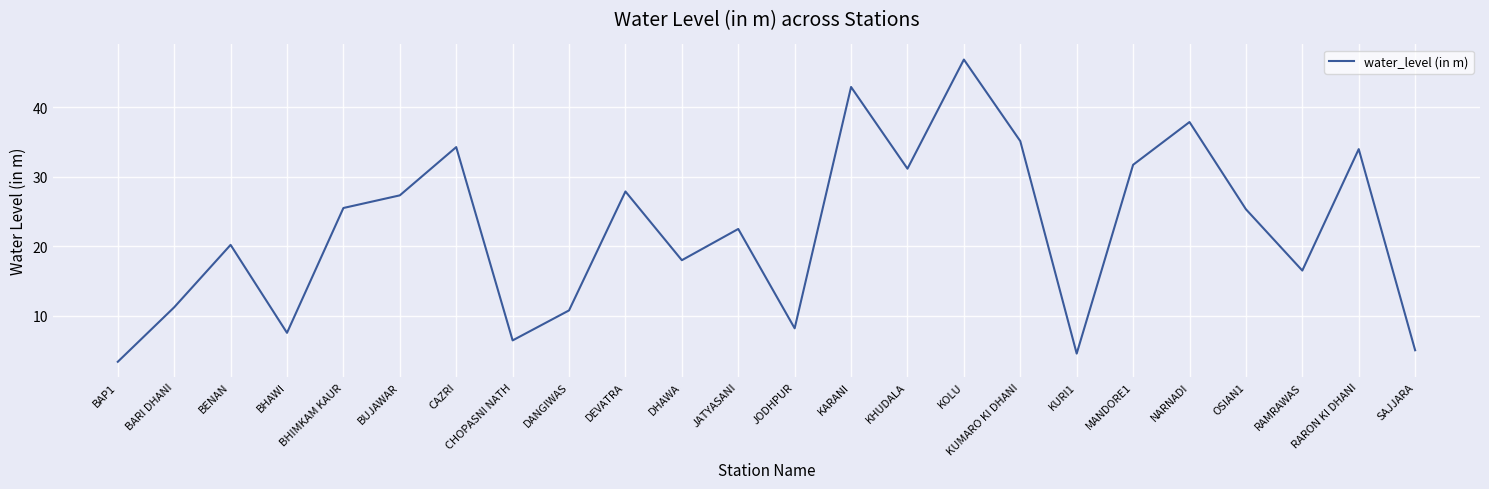

What position from the left is SAJJARA?

24